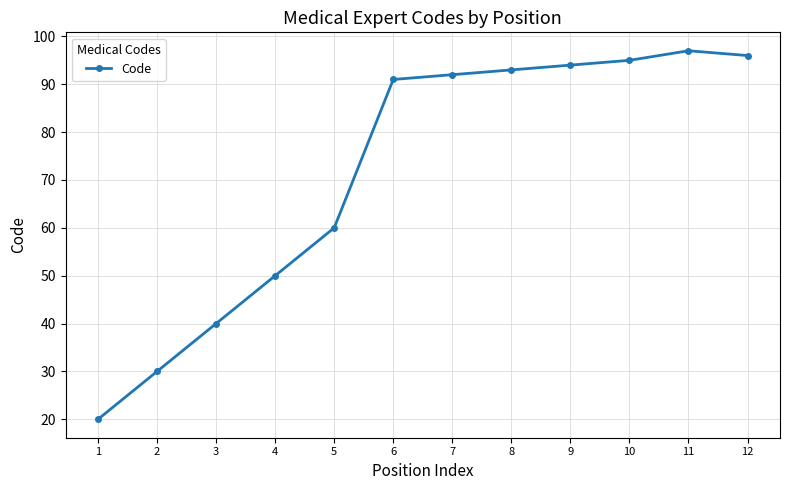

What is the ratio of the value at 8 to the value at 2?

3.1